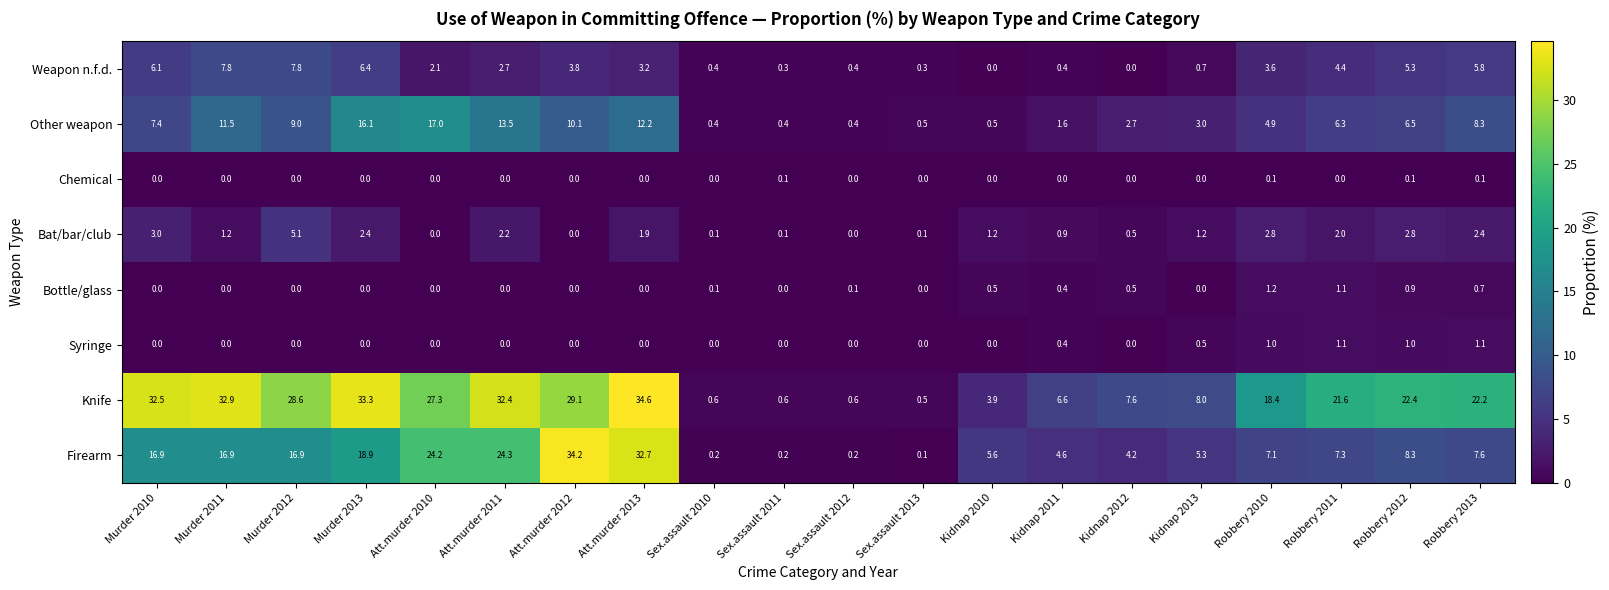

Rank the series by their maximum value, from highest to lowest.

Knife, Firearm, Other weapon, Weapon n.f.d., Bat/bar/club, Bottle/glass, Syringe, Chemical